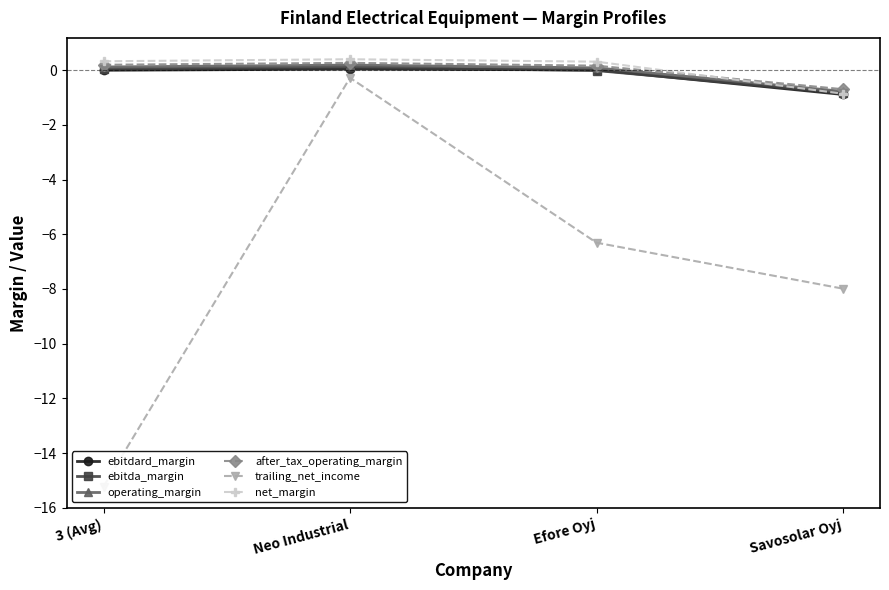

What is the label of the 4th point from the right?

3 (Avg)